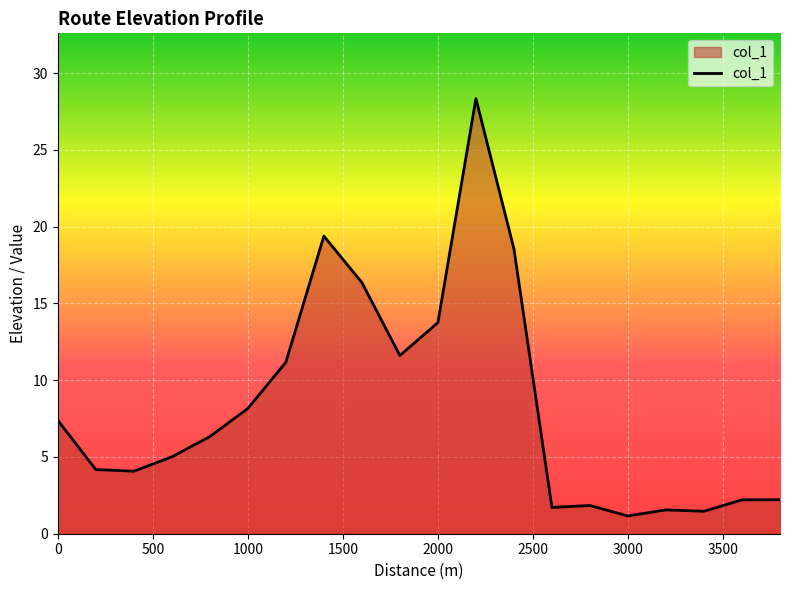

What is the minimum value shown in the chart?

1.2